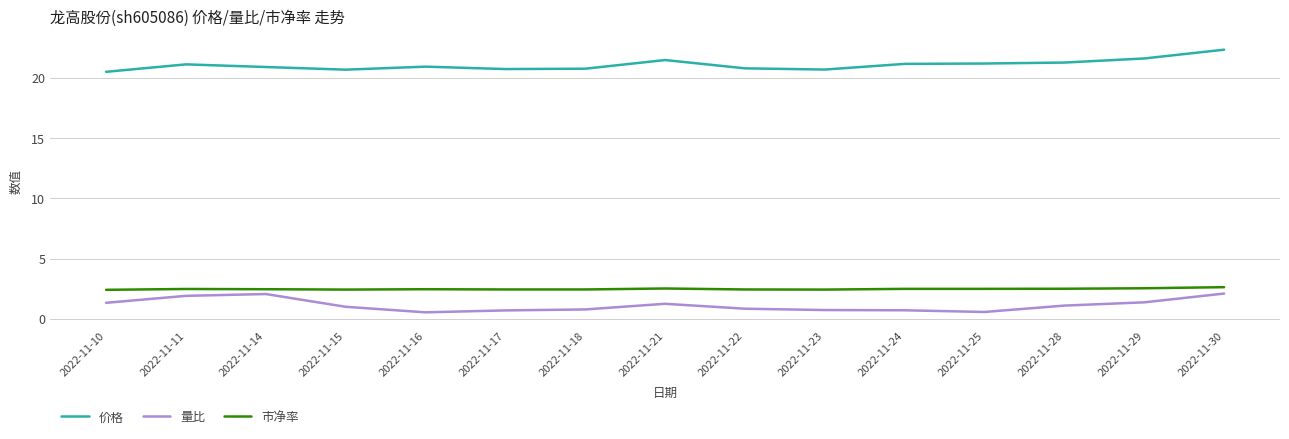

True or false: 市净率 and 价格 intersect in this chart.

False